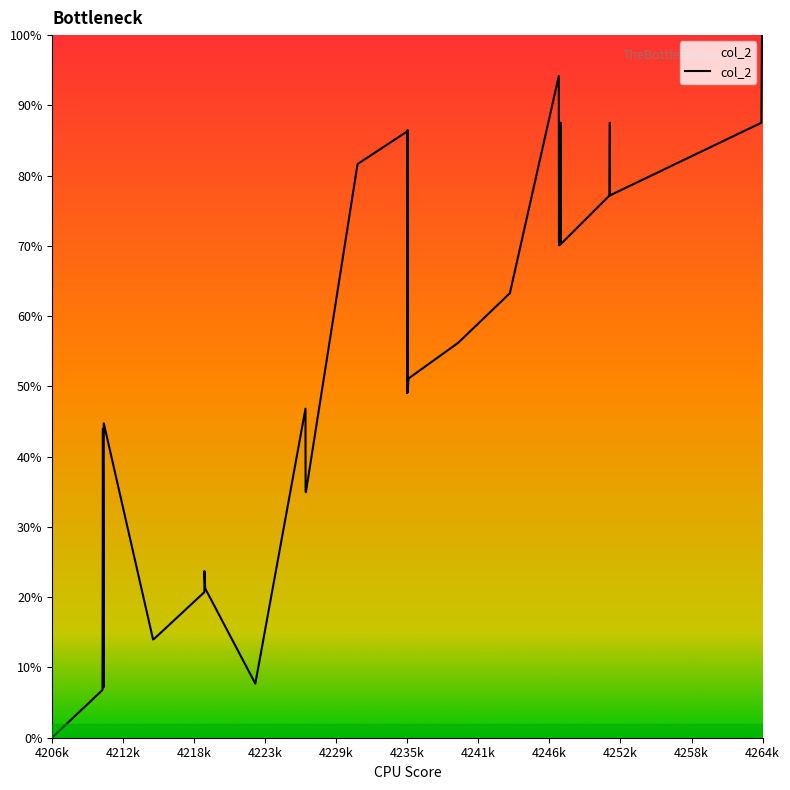

What is the difference between the second highest and second lowest values?

99.3